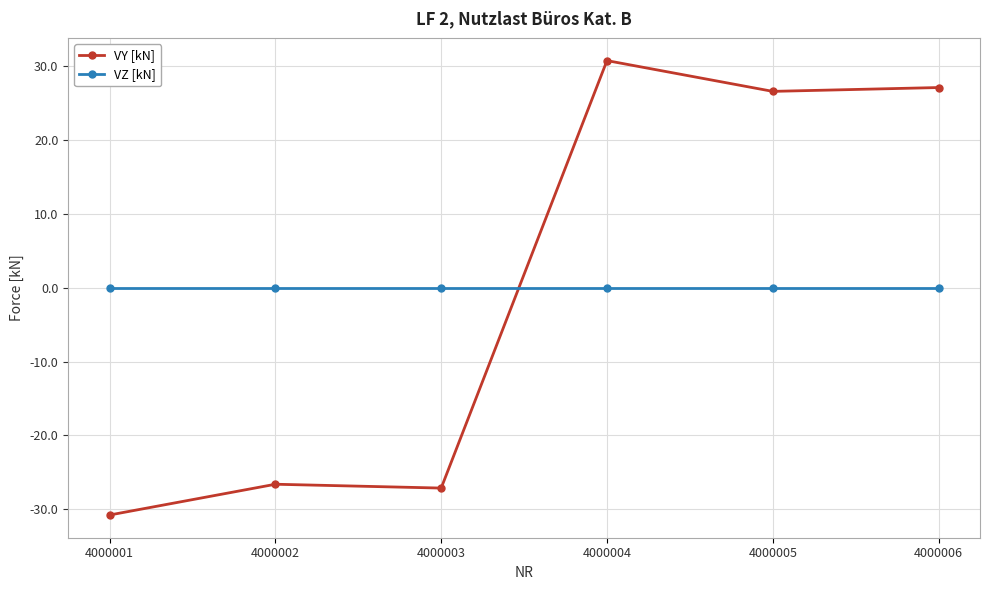

What is the greatest value displayed?

30.8